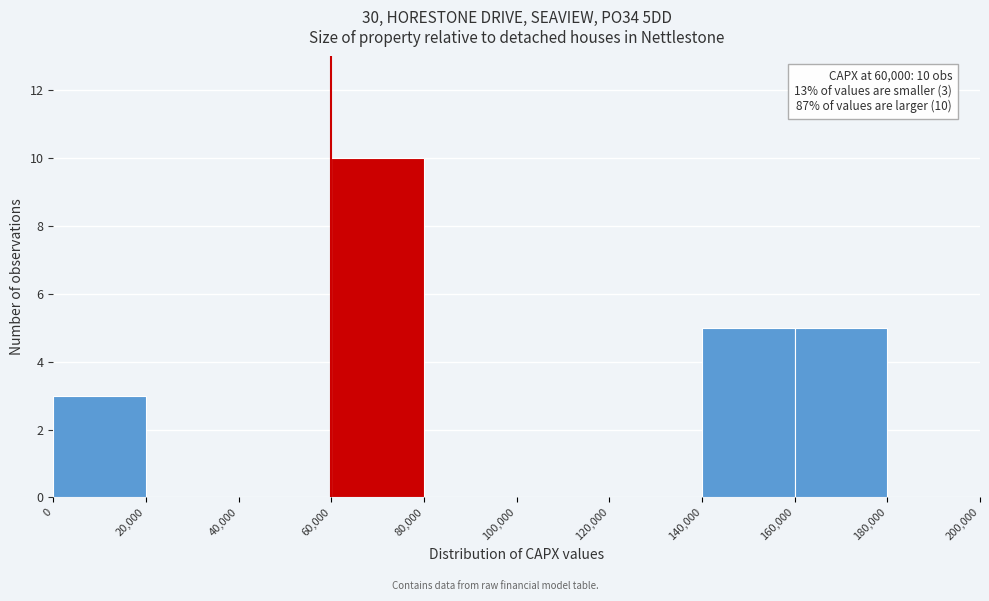

Over which range of the x-axis is the bar tallest?

60,000 to 80,000